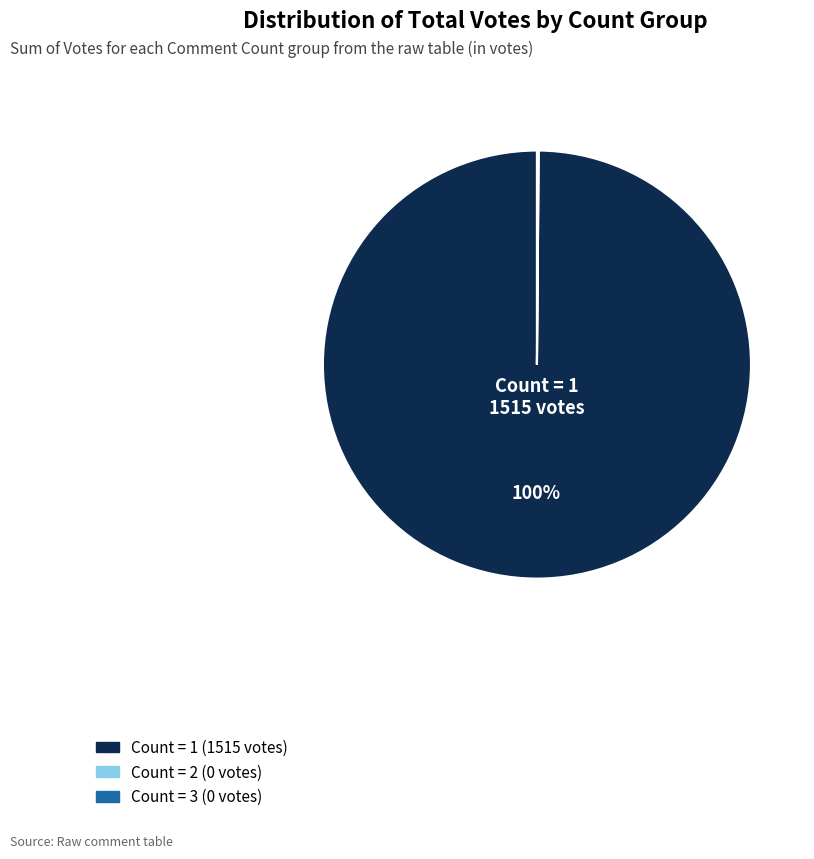

To the nearest percent, what is the average slice percentage?

33%